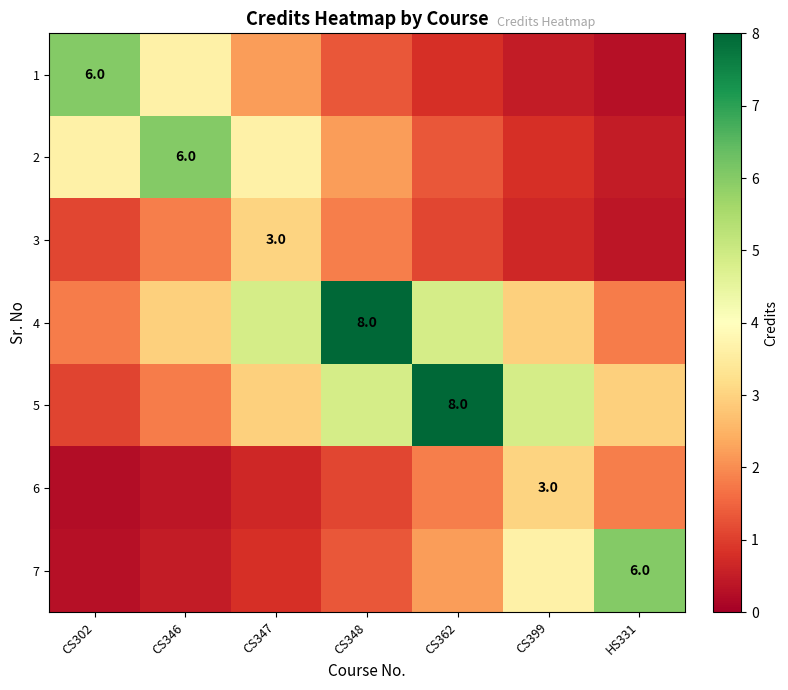

Is the value of 6 at CS302 greater than the value of 3 at CS347?

No